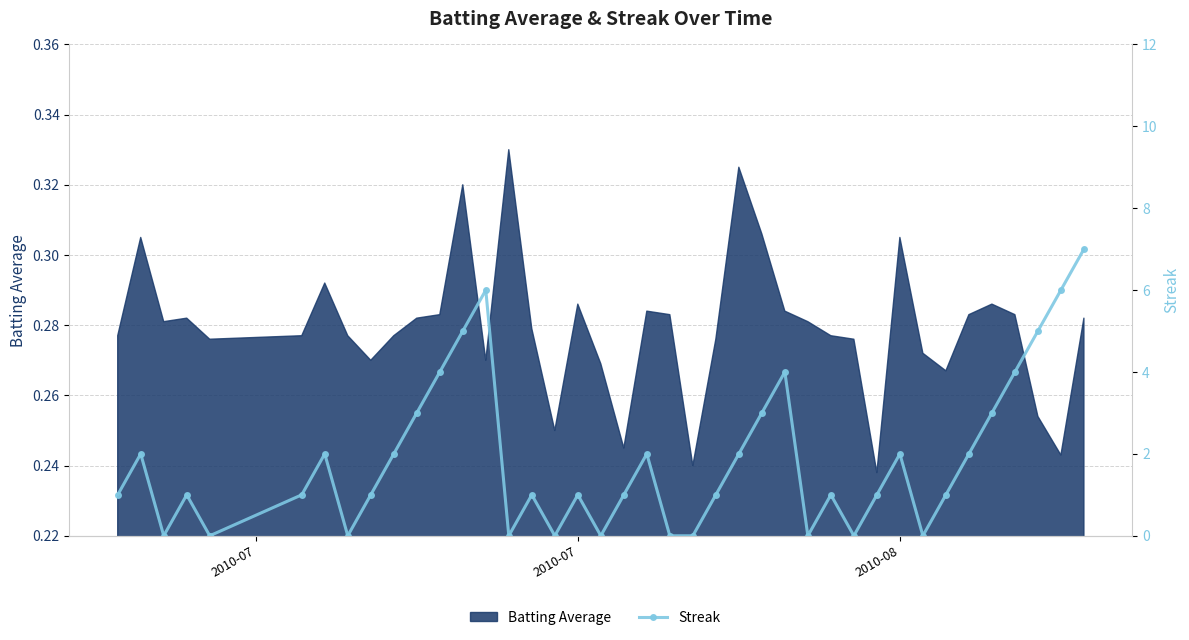

Reading left to right, extract all data points from this chart.

1	2	0	1	0	1	2	0	1	2	3	4	5	6	0	1	0	1	0	1	2	0	0	1	2	3	4	0	1	0	1	2	0	1	2	3	4	5	6	7